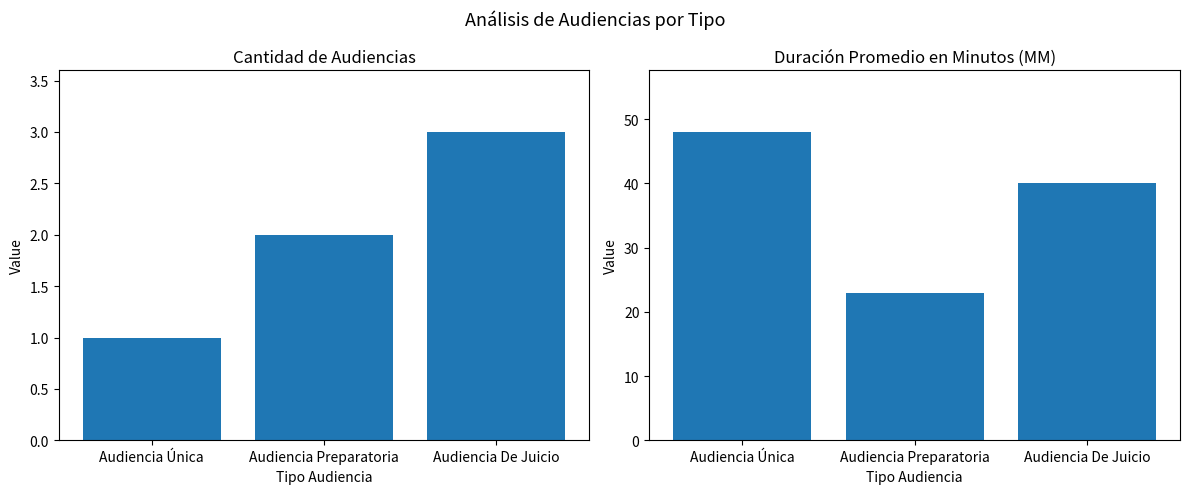

How many groups of bars are there?

3